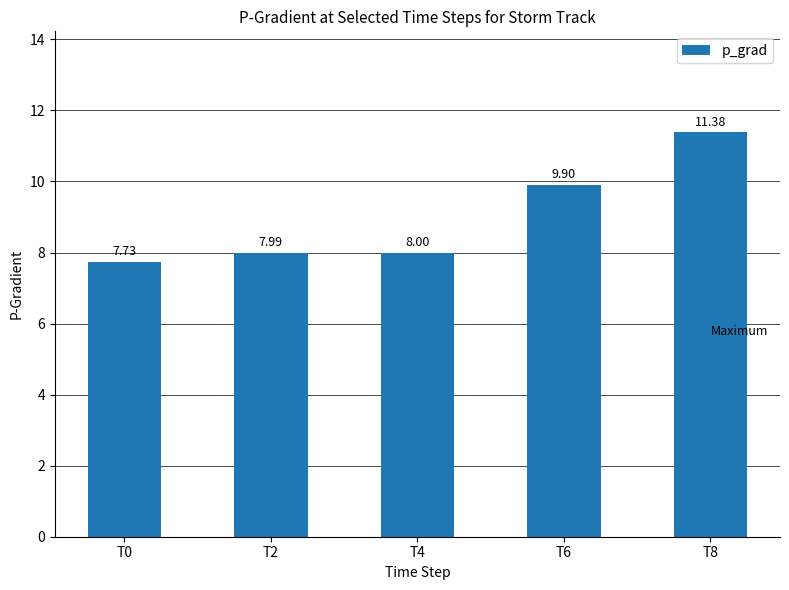

Is it true that the value at T2 is 12.1?

False